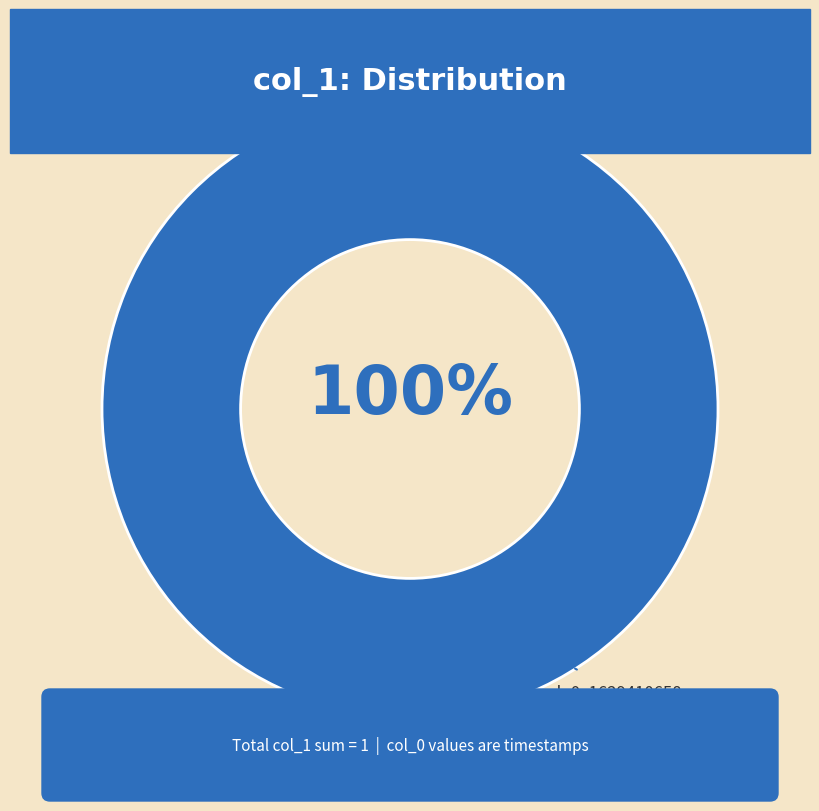

To the nearest percent, what is the combined percentage of 1629399829 and 1629410658?

100%